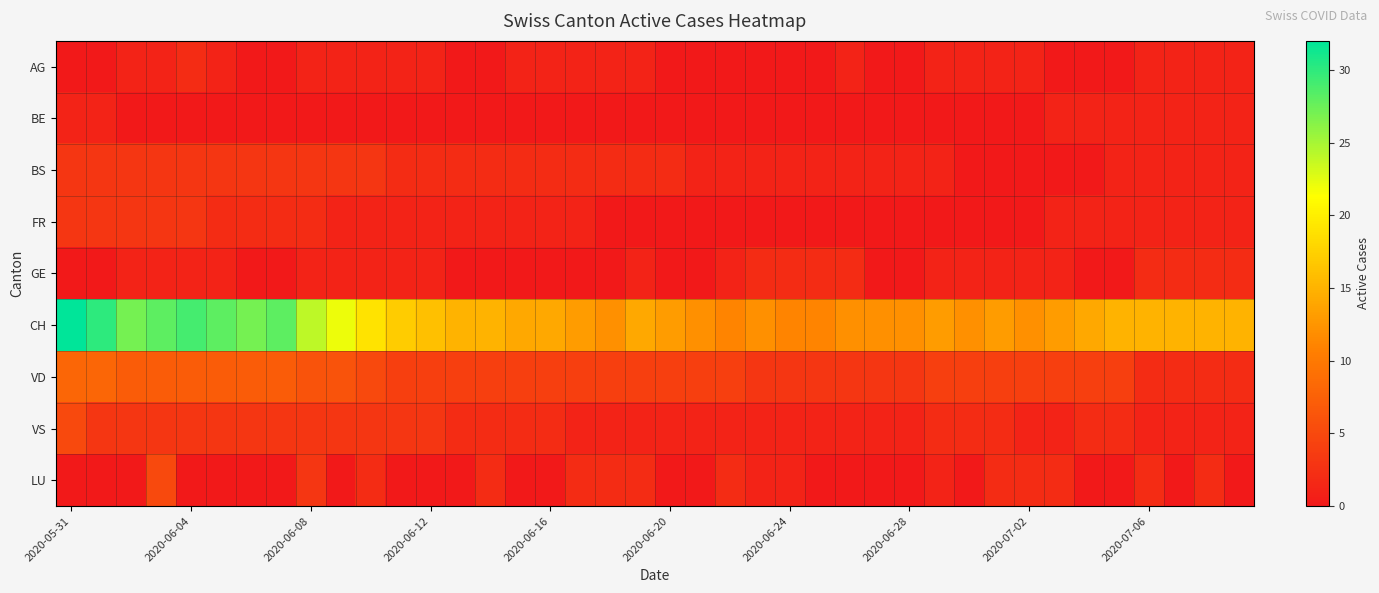

Reading right to left, transcribe all the data shown in this chart.

AG: 1	1	1	1	0	0	0	1	1	1	1	0	0	1	0	0	0	0	0	0	1	1	1	1	1	0	0	1	1	1	1	1	0	0	1	2	1	1	0	0
BE: 1	1	1	1	1	1	1	0	0	0	0	0	0	0	0	0	0	0	0	0	0	0	0	0	0	0	0	0	0	0	0	0	0	0	0	0	0	0	1	1
BS: 1	1	1	1	1	0	0	0	0	0	1	1	1	1	1	1	1	1	1	2	2	2	2	2	2	2	2	2	2	3	3	3	3	3	3	3	3	3	3	3
FR: 1	1	1	1	1	1	1	0	0	0	0	0	0	0	0	0	0	0	0	0	0	0	1	1	1	1	1	1	1	1	1	2	2	2	2	3	3	3	3	3
GE: 2	2	2	2	0	0	1	1	1	1	1	0	0	2	2	2	2	1	0	0	1	0	0	0	0	0	0	1	1	1	1	1	0	0	1	1	1	1	0	0
CH: 15	15	15	15	15	14	13	12	13	12	13	12	12	12	11	11	12	11	12	13	14	12	13	14	14	15	15	16	17	19	22	24	28	27	28	29	28	27	30	32
VD: 2	2	2	2	4	4	4	4	4	4	4	3	3	3	3	3	3	4	4	4	4	4	4	4	4	4	4	4	4	5	6	6	7	7	7	7	7	7	8	8
VS: 1	1	1	1	2	2	1	1	2	2	2	1	1	1	1	1	1	1	1	1	1	1	1	2	2	2	2	3	3	3	3	3	3	3	3	3	3	3	3	5
LU: 0	2	0	2	0	0	2	2	2	0	1	0	0	0	0	1	1	2	0	0	2	2	2	0	0	2	0	0	0	2	0	3	0	0	0	0	5	0	0	0